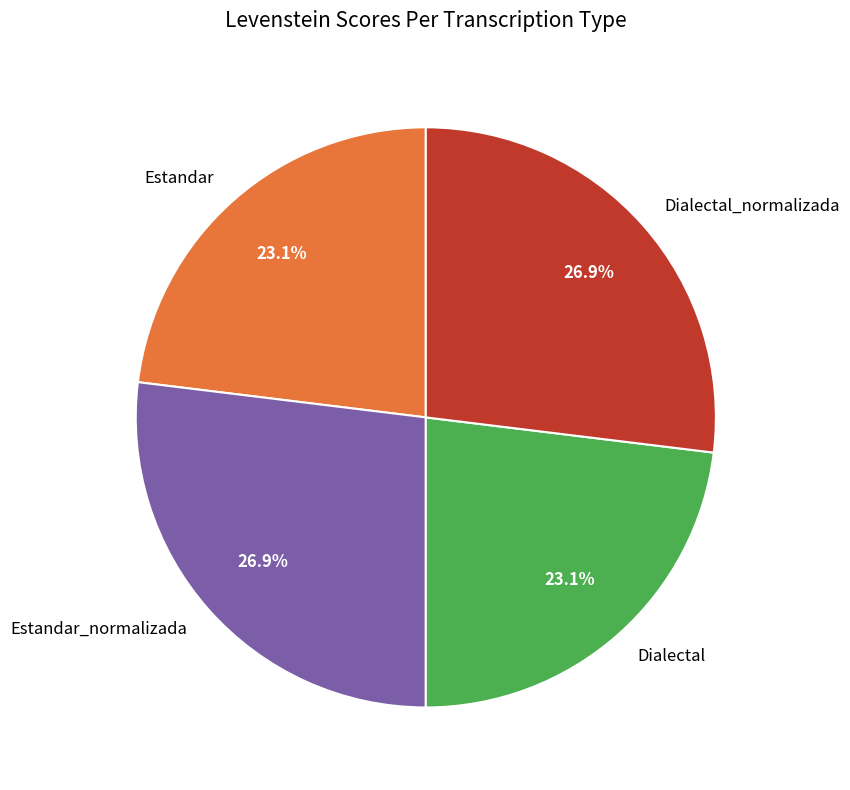

What is the total percentage of Dialectal and Estandar_normalizada?

50.0%